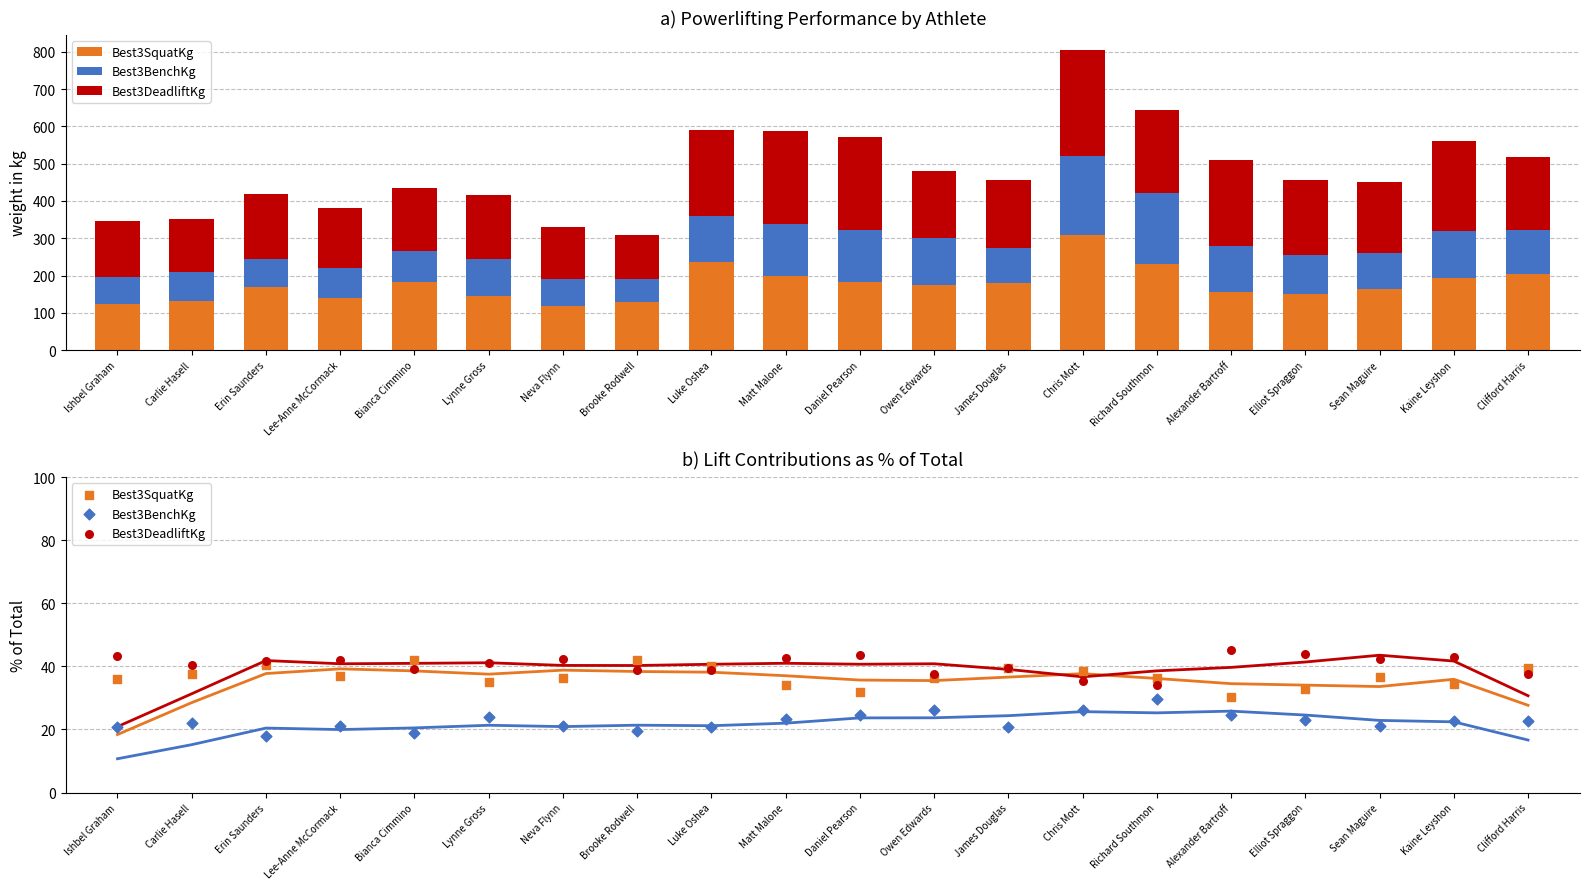

Is the value of Best3DeadliftKg at Lee-Anne McCormack greater than the value of Best3BenchKg at Owen Edwards?

Yes